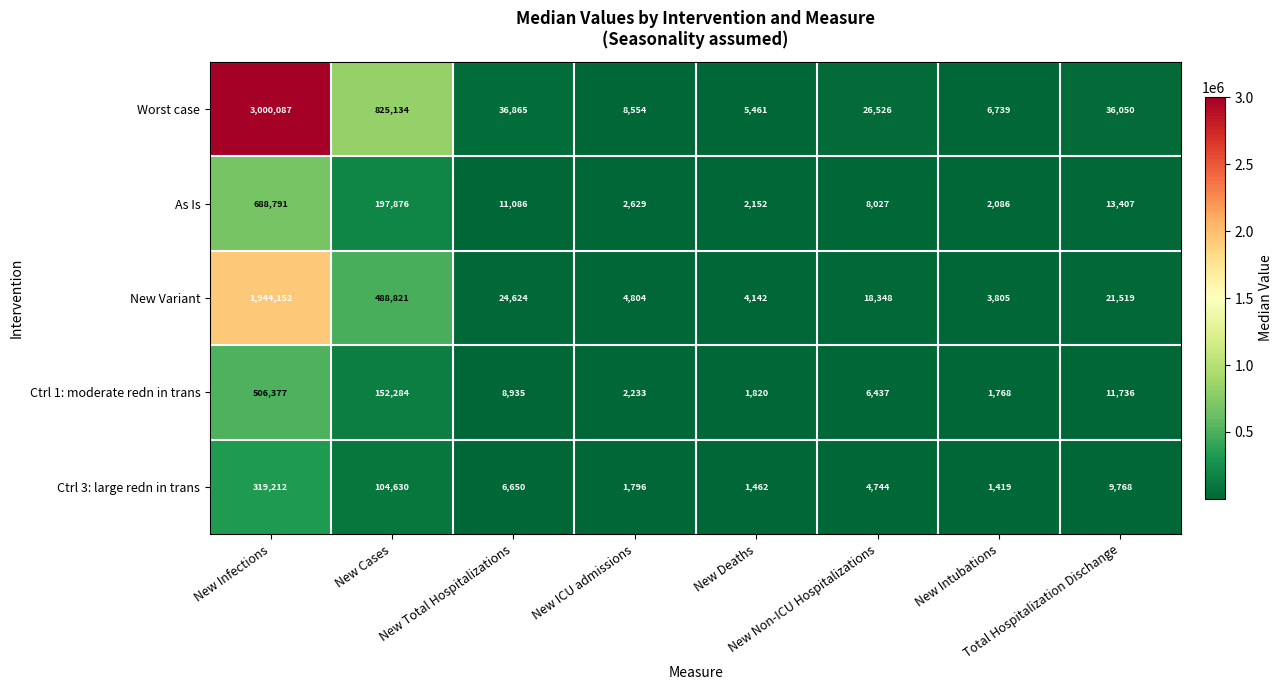

Which series has the widest spread of values?

Worst case